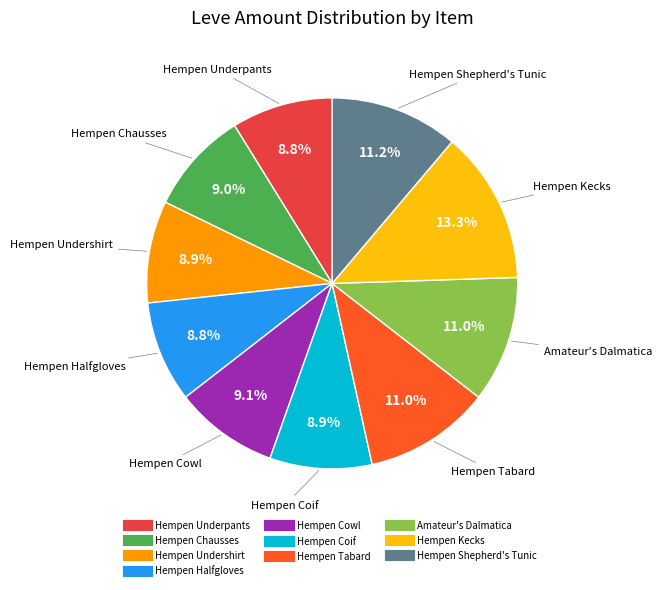

Is there a majority slice in this chart?

No